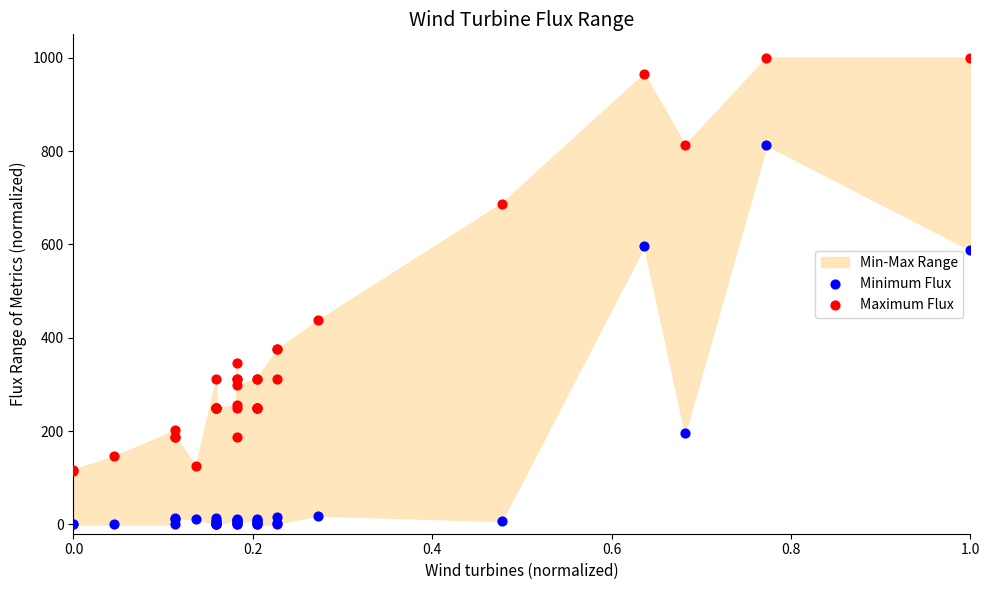

Across all series, what Y value is closest to 500?

437.5